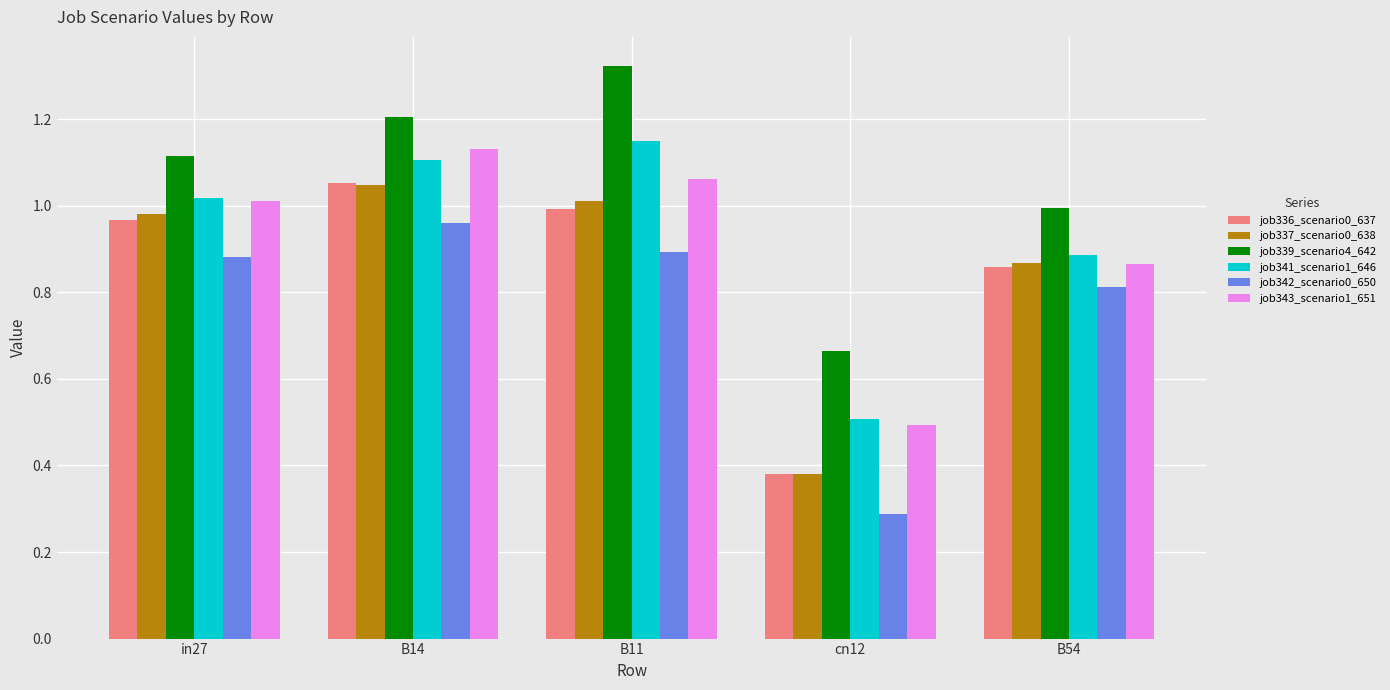

True or false: job339_scenario4_642 has a value of 1.2 at B14.

True